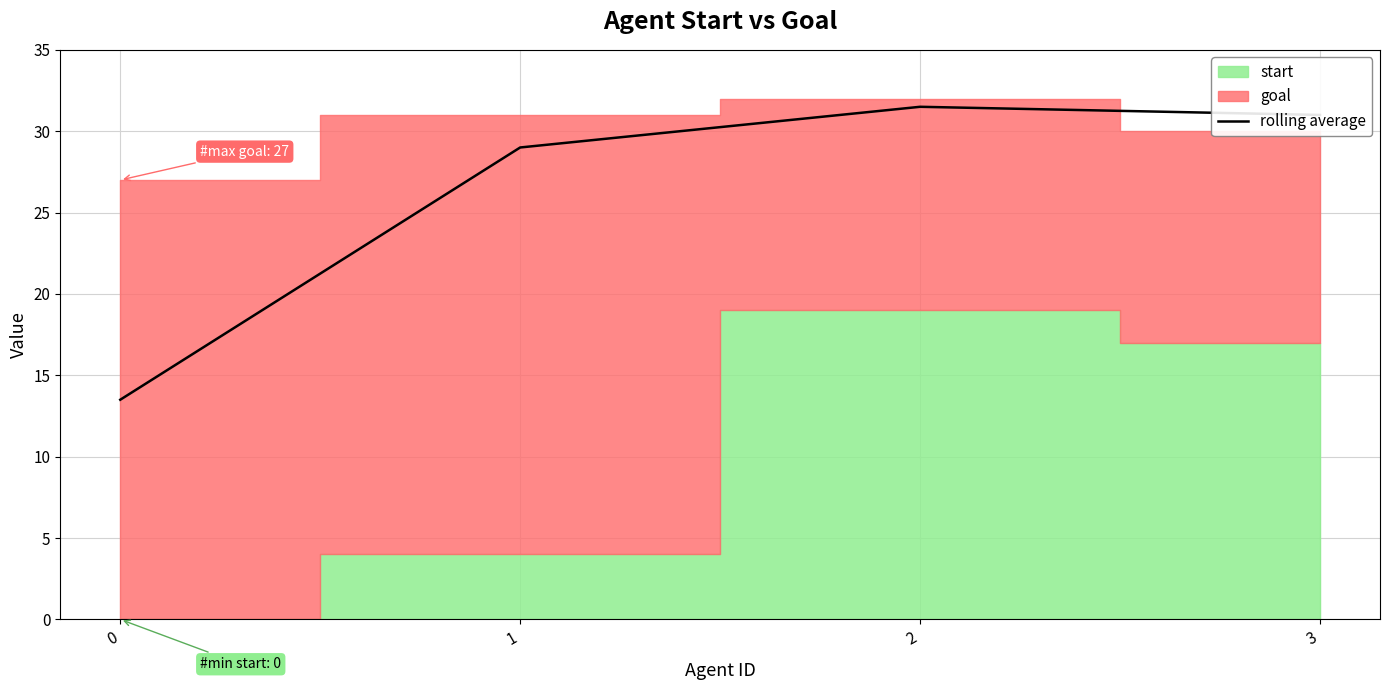

Reading left to right, list all the values displayed in this chart.

13.5	29.0	31.5	31.0